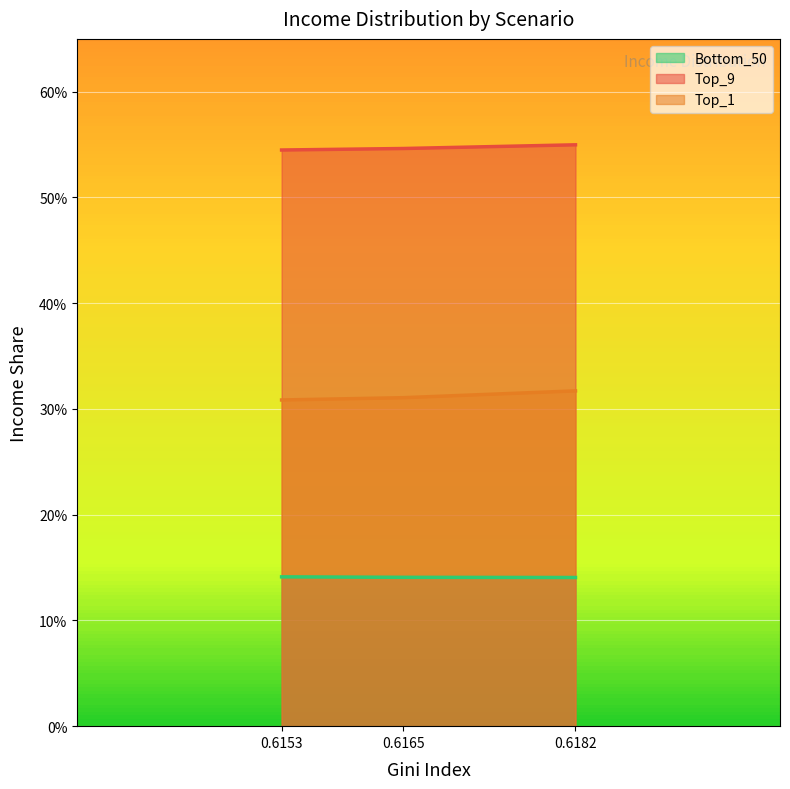

The Top_9 series shows 0.7 at 0.6182. True or false?

False